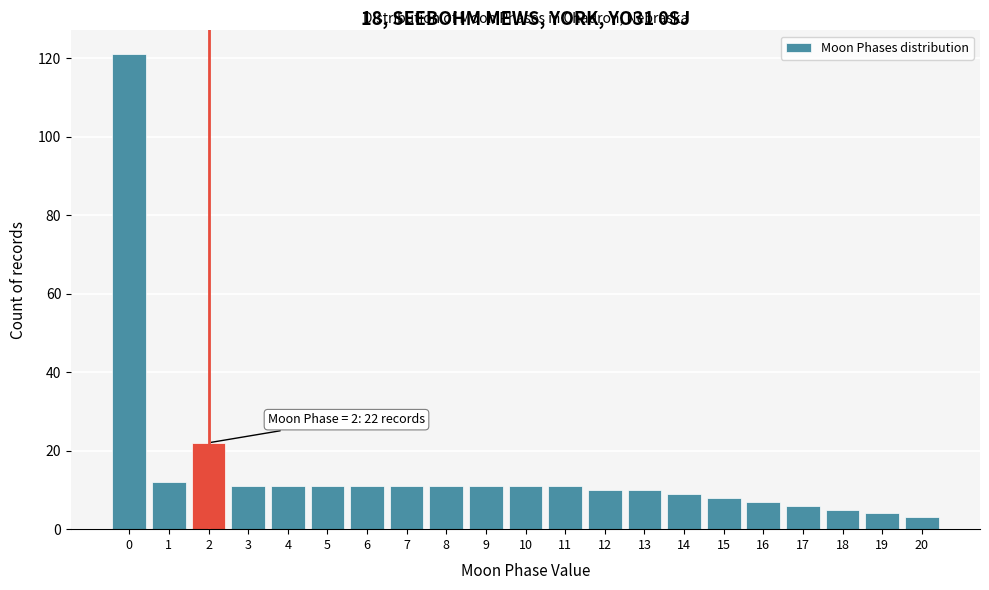

Which range on the x-axis has the tallest bar?

-0.5 to 0.5